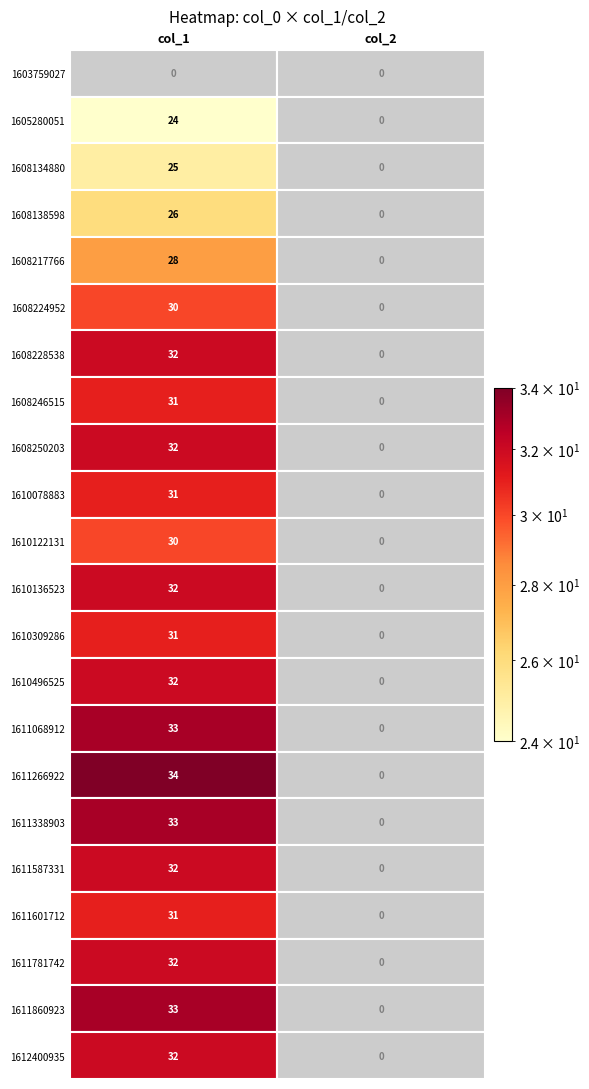

What is the spread (max minus min) of values at 1611601712?

31